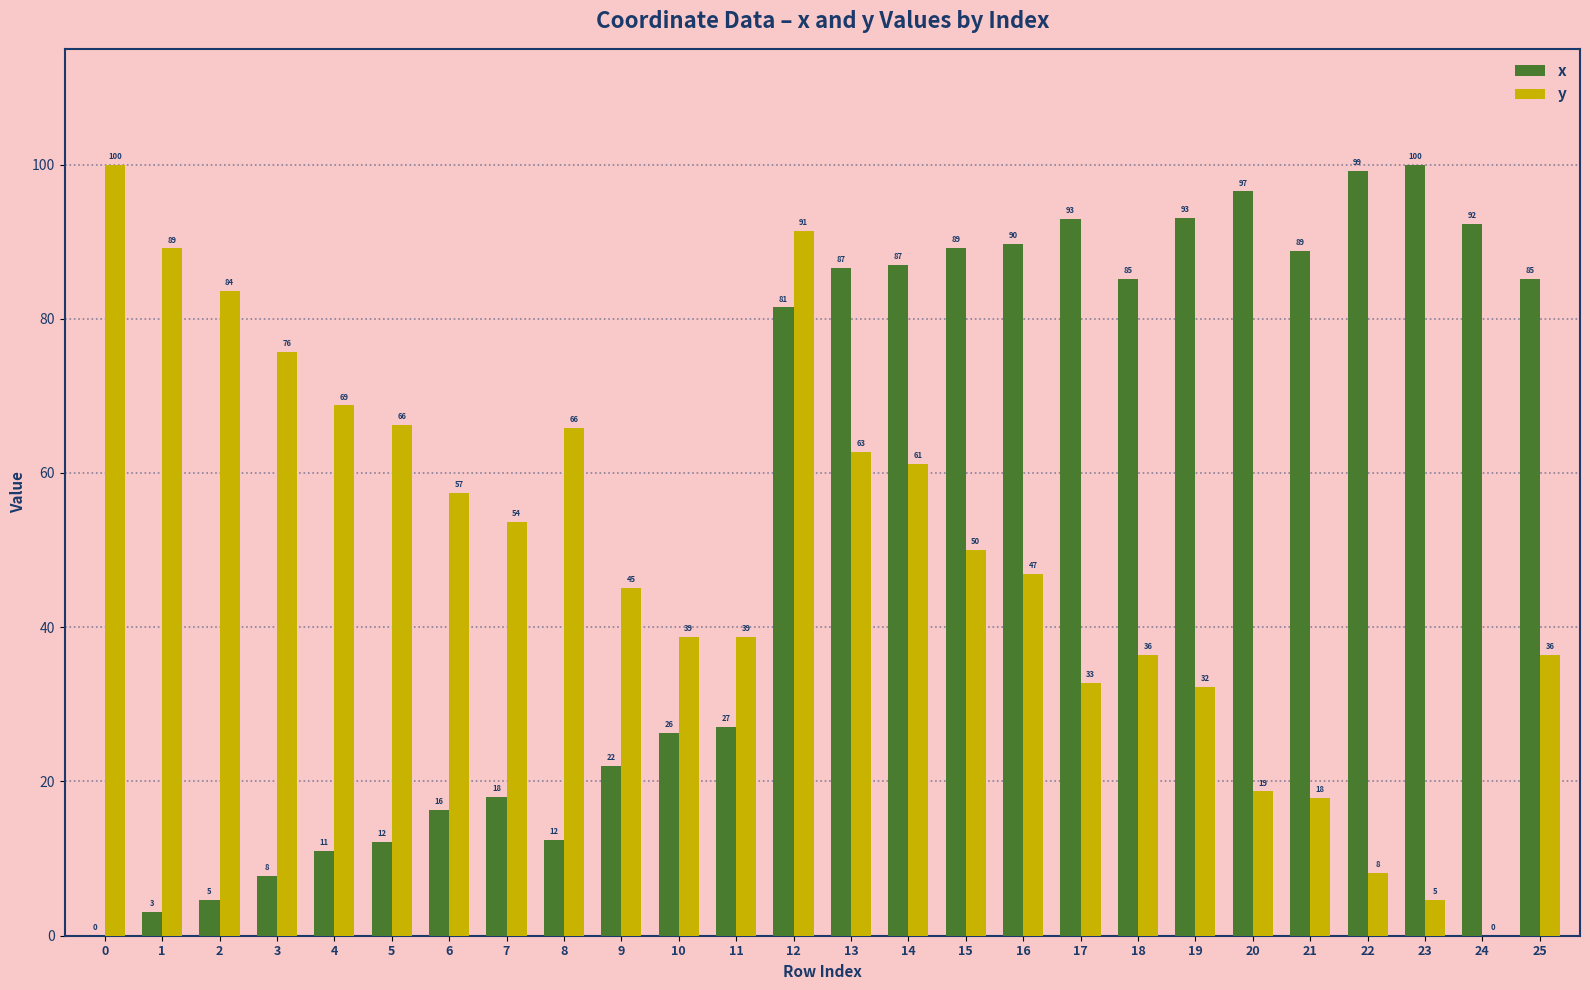

What is the difference between the x values at 12 and 22?

17.7